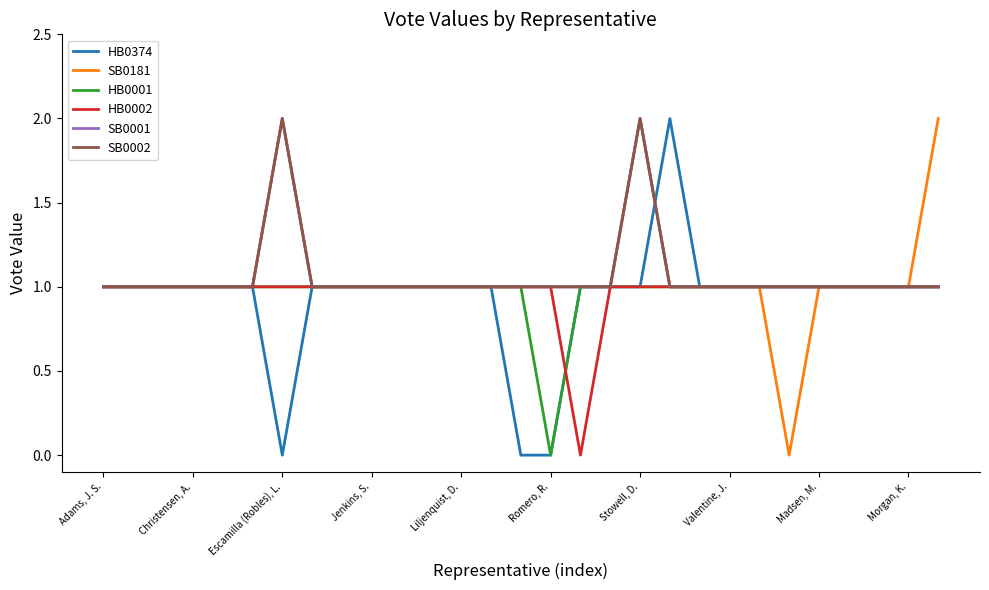

Does the chart have visible grid lines?

No